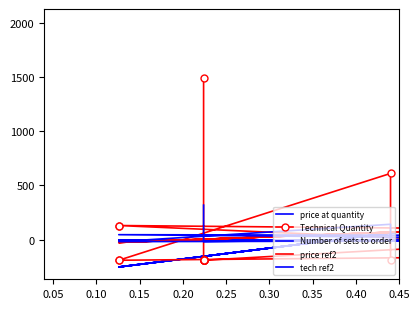

What are all the series names shown in the legend?

price at quantity, Technical Quantity, Number of sets to order, price ref2, tech ref2